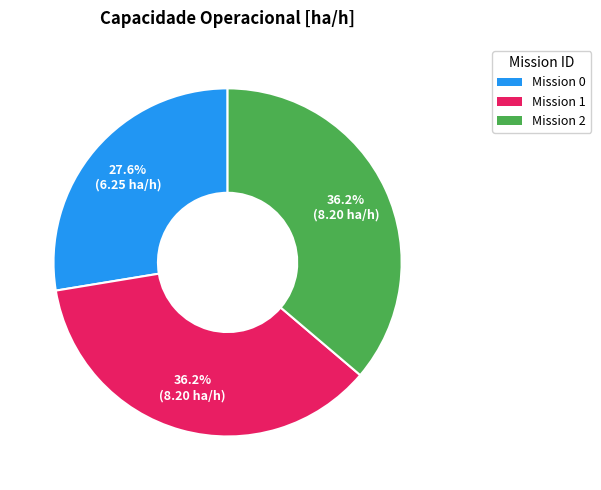

How many slices are in this pie chart?

3